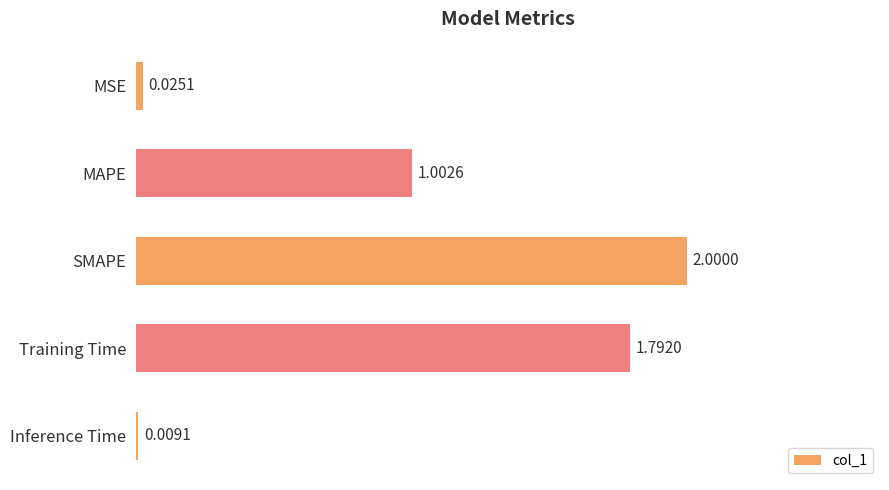

Count the number of data series in this chart.

1